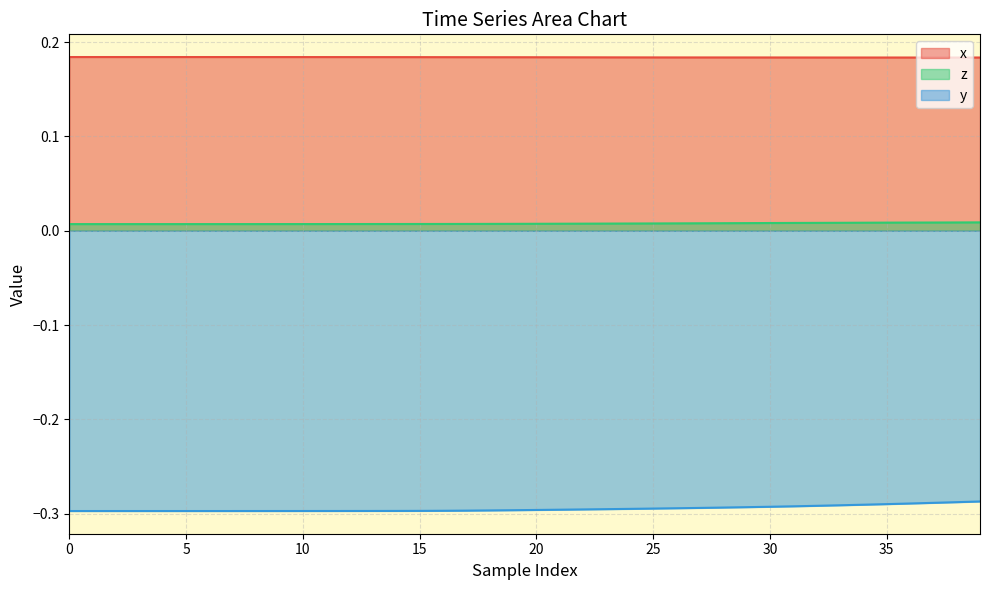

Which series has the largest total across all categories?

x